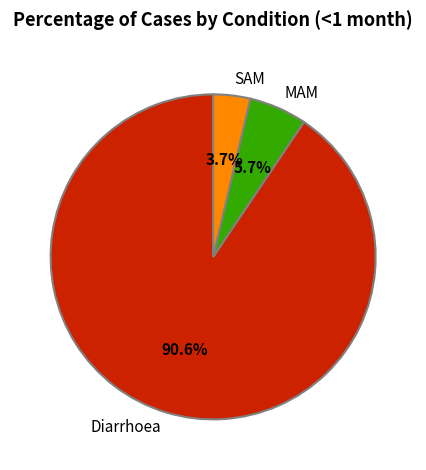

Which has a higher value, SAM or Diarrhoea?

Diarrhoea